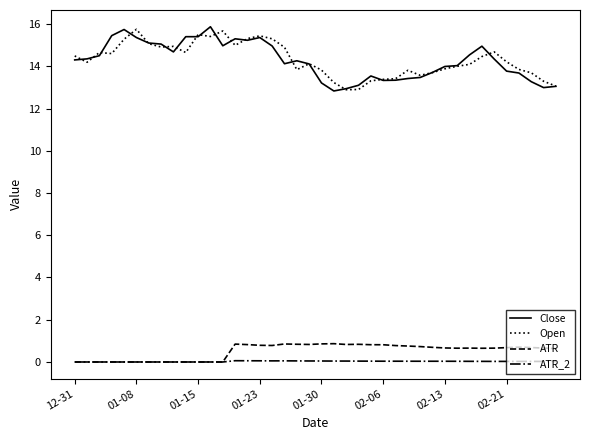

True or false: Open and ATR intersect in this chart.

False